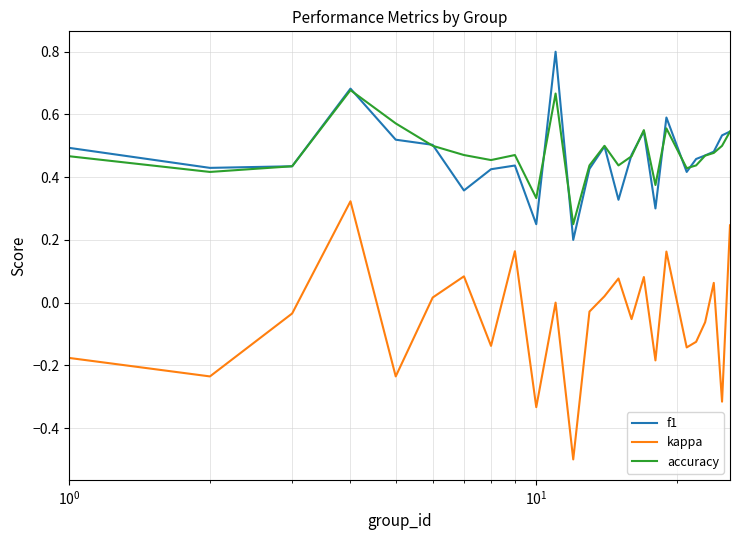

True or false: f1 and kappa cross at least once.

False